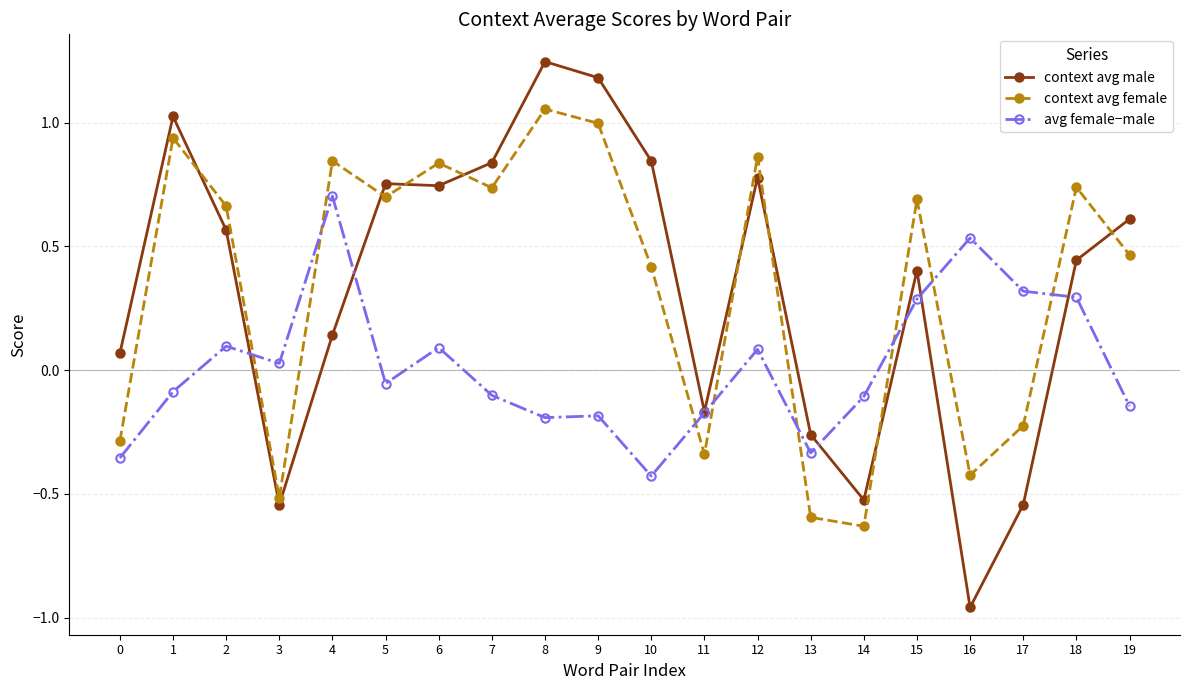

List the series in order of their peak value, lowest first.

avg female−male, context avg female, context avg male